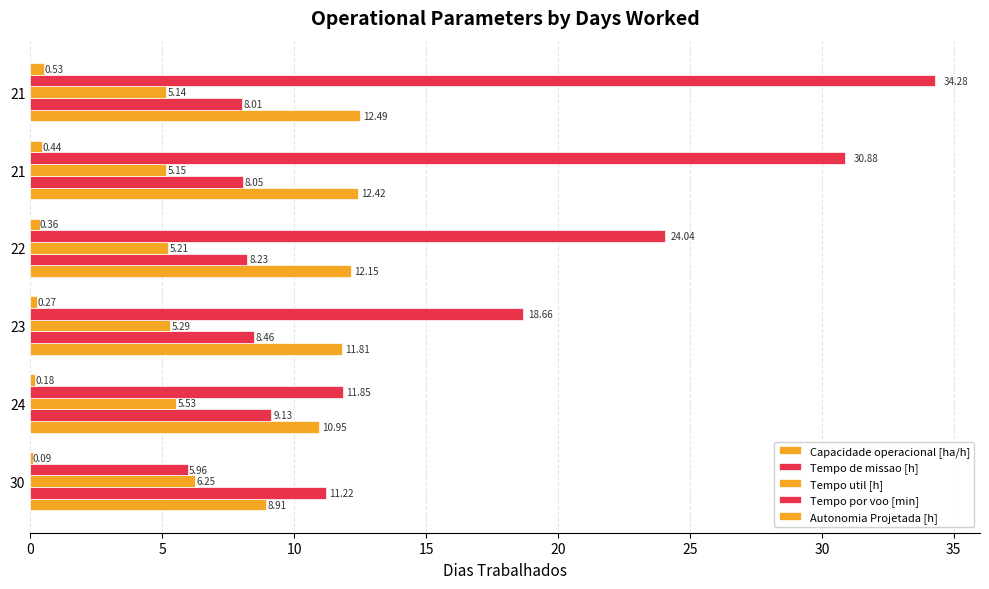

Does the chart contain any negative values?

No